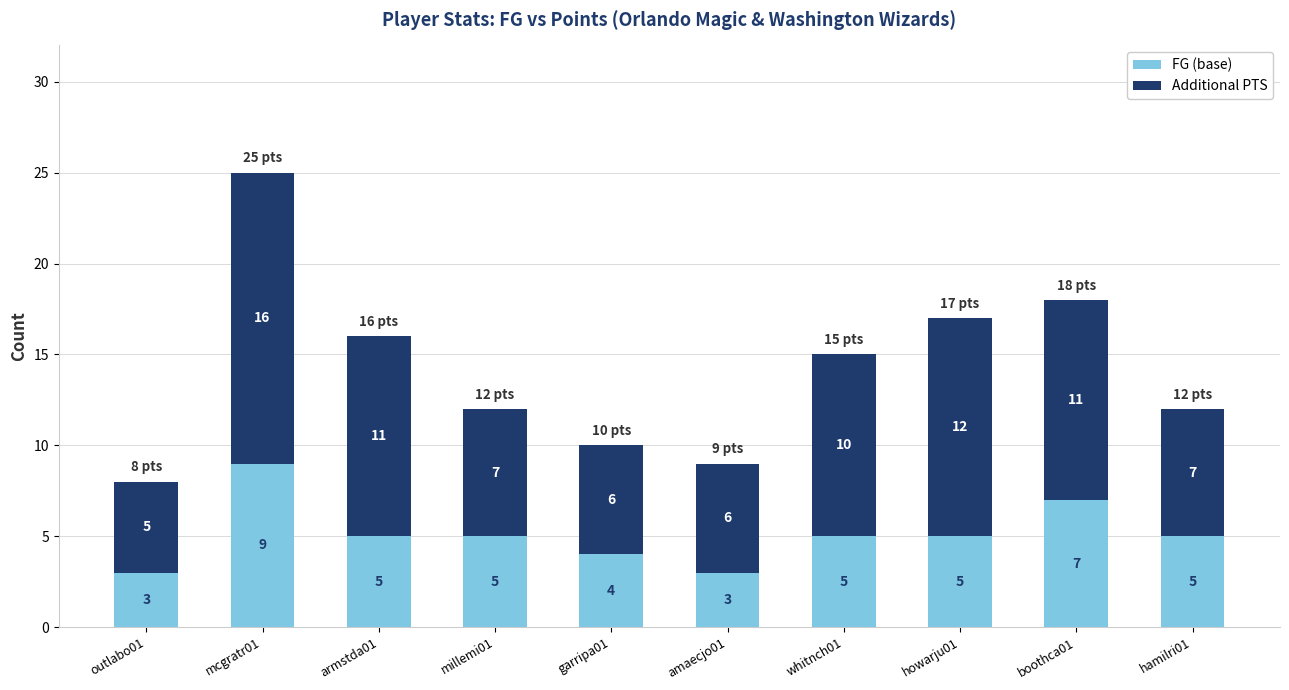

How many data points in FG (base) are less than 5?

3